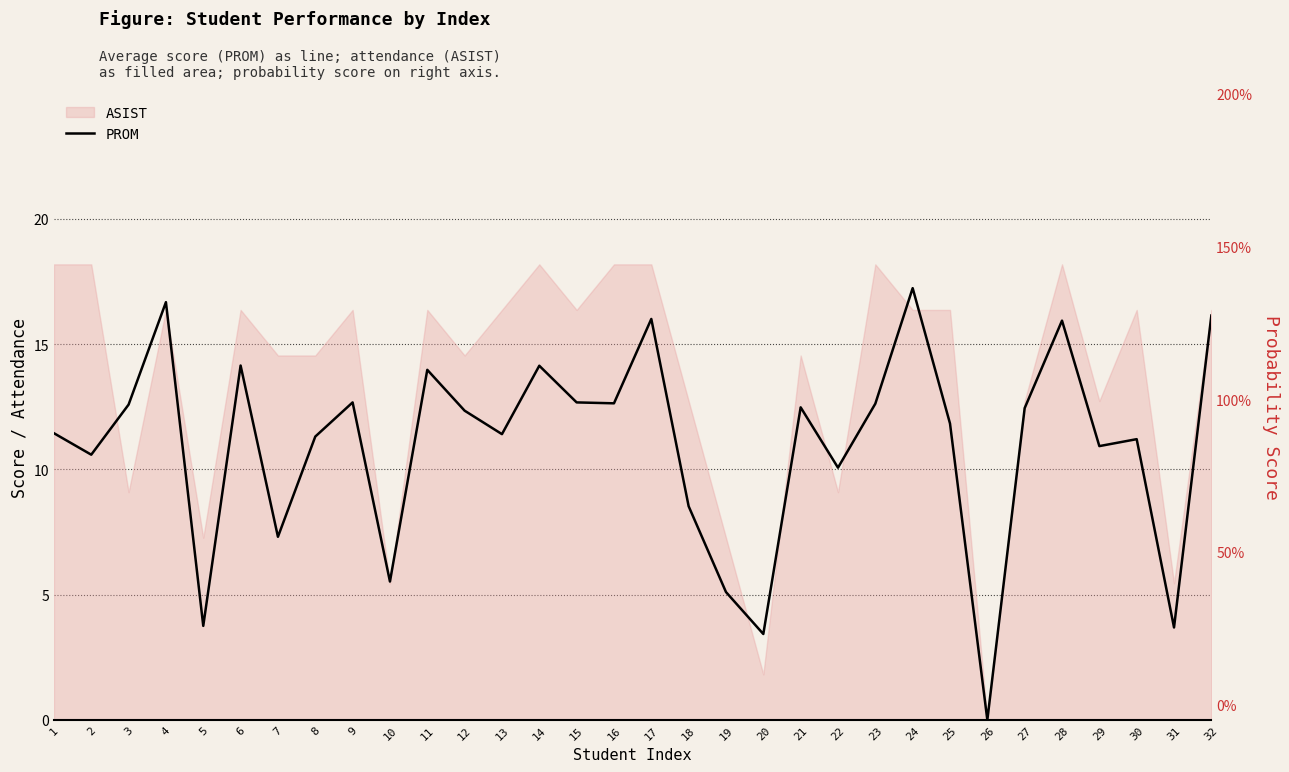

How many values in the PROM series exceed 12?

16